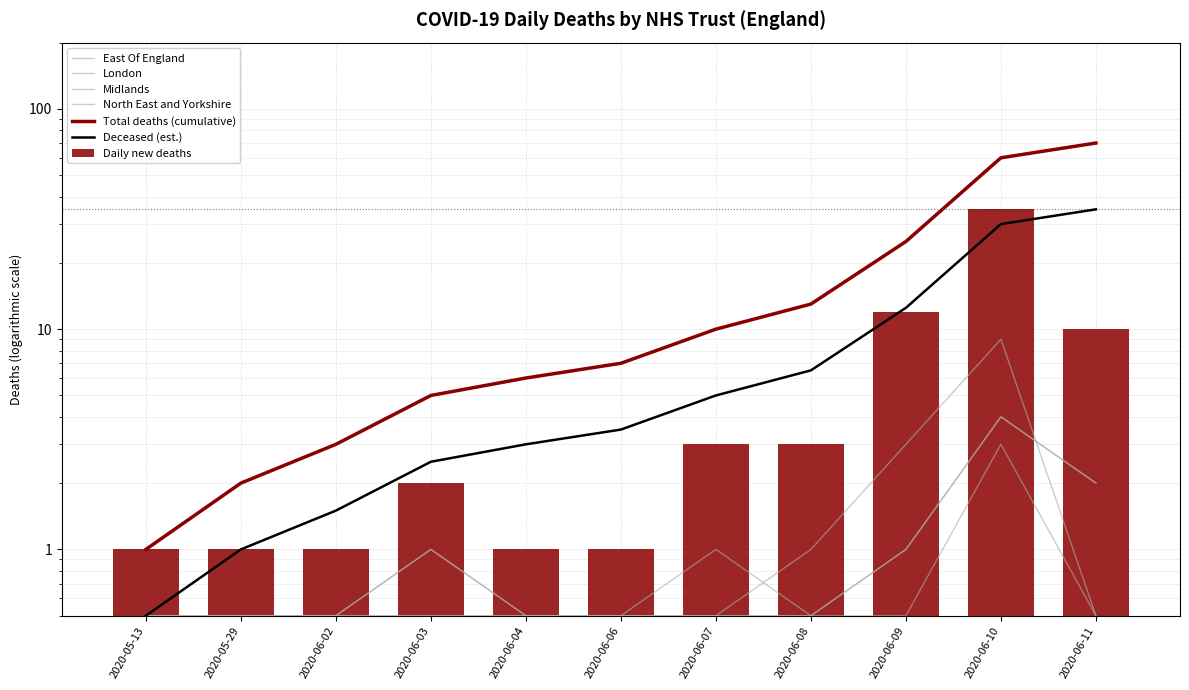

What is the sum of all Daily new deaths values?

70.0